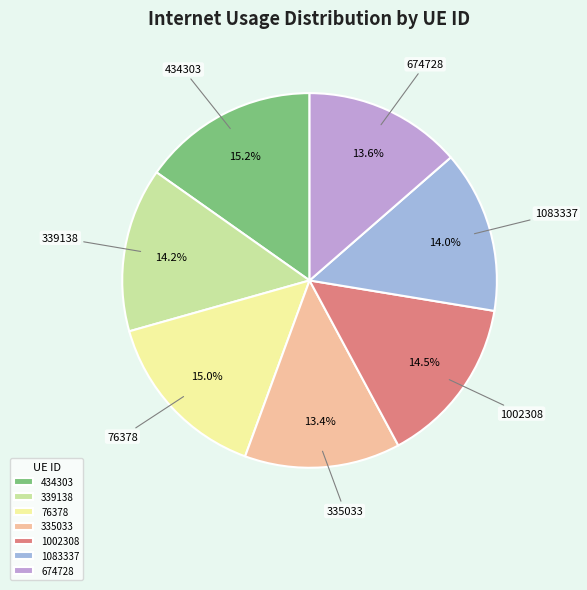

To the nearest percent, what percentage of the pie is 335033?

13%